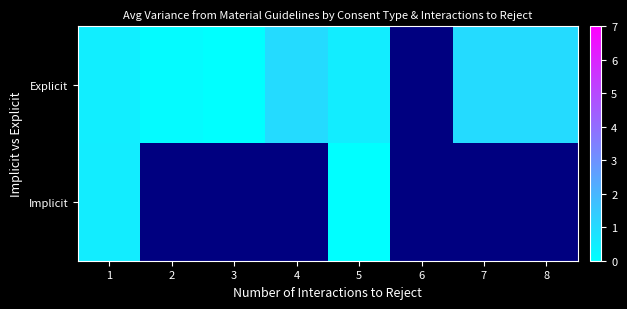

What is the difference between the second highest and minimum values in the Explicit series?

1.0